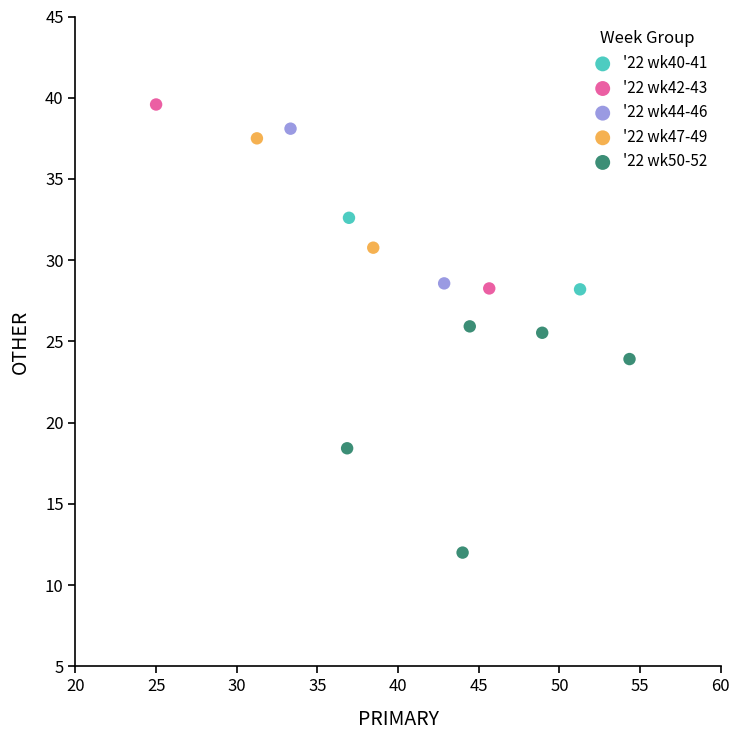

What are all the series names shown in the legend?

'22 wk40-41, '22 wk42-43, '22 wk44-46, '22 wk47-49, '22 wk50-52